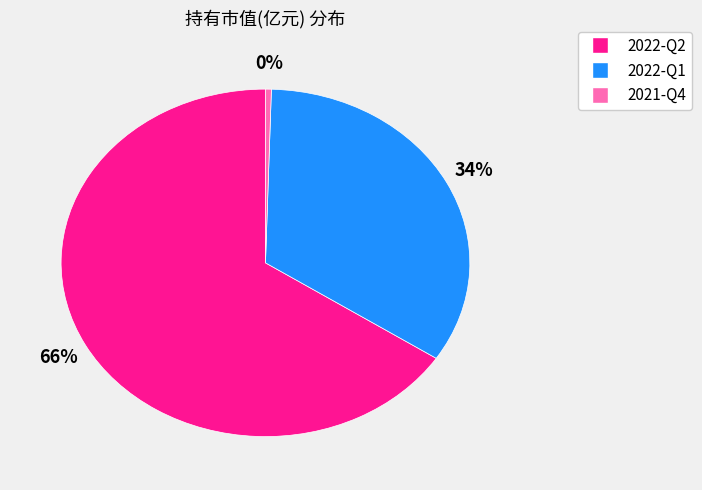

To the nearest percent, what portion does 2022-Q2 represent?

66%